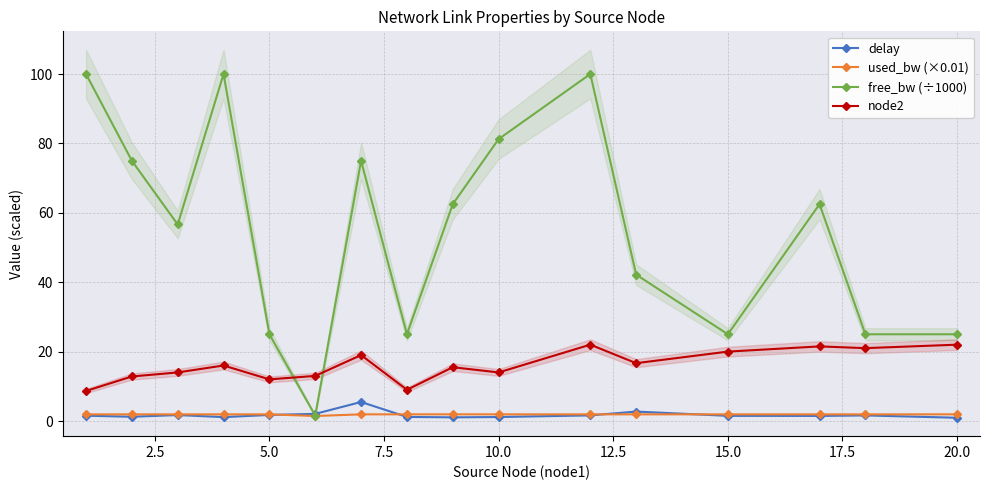

What is the highest value of the node2 series?

22.0